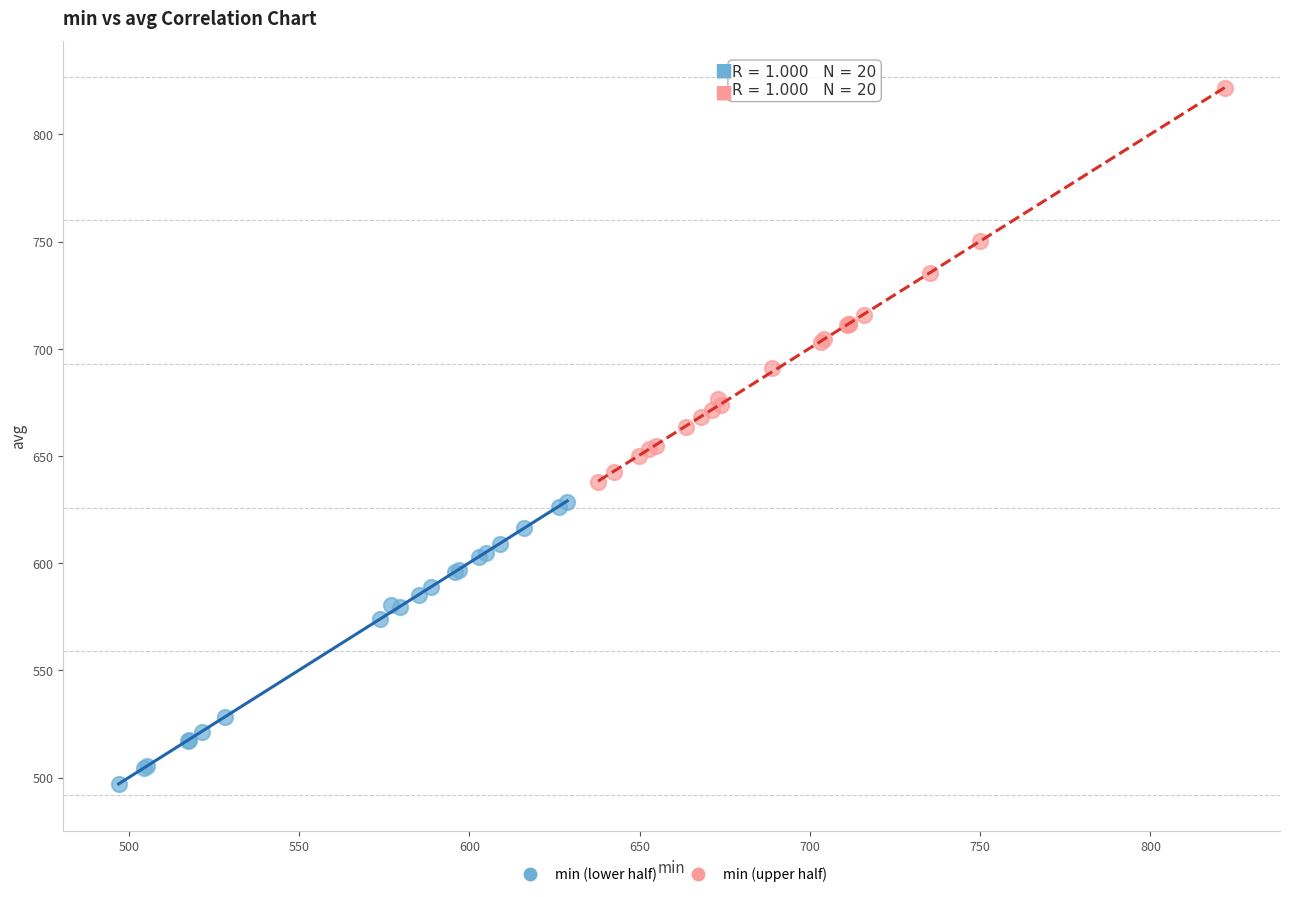

Which series has the largest Y range (max minus min)?

min (upper half)